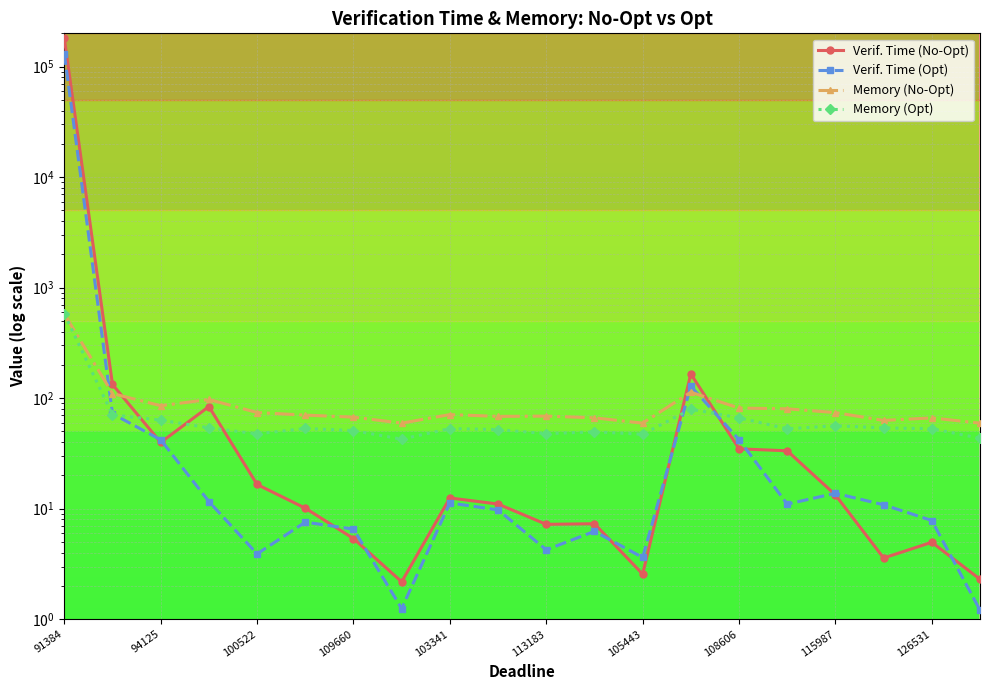

Which has a higher value, 103341 or 113183?

103341